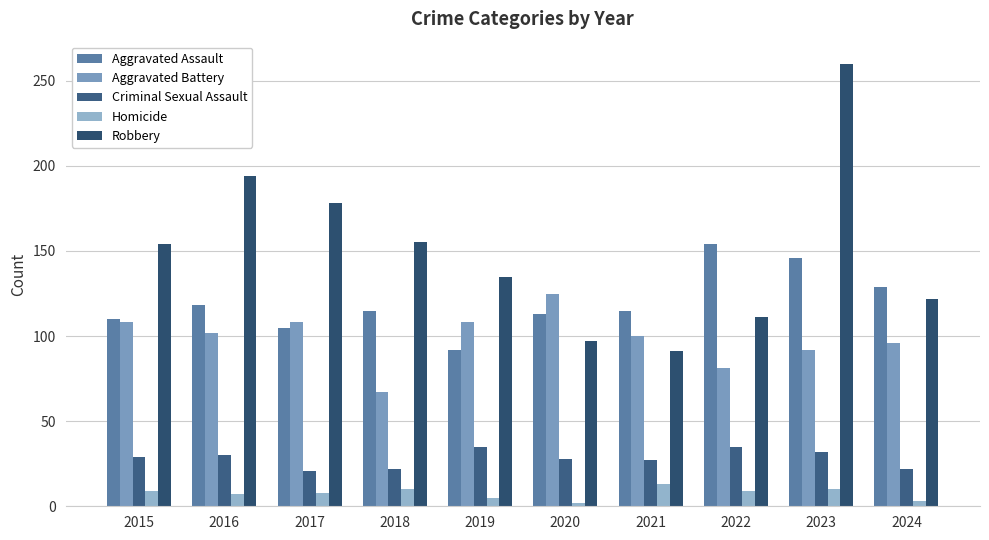

What is the value of the Aggravated Battery bar at the 6th from the left?

125